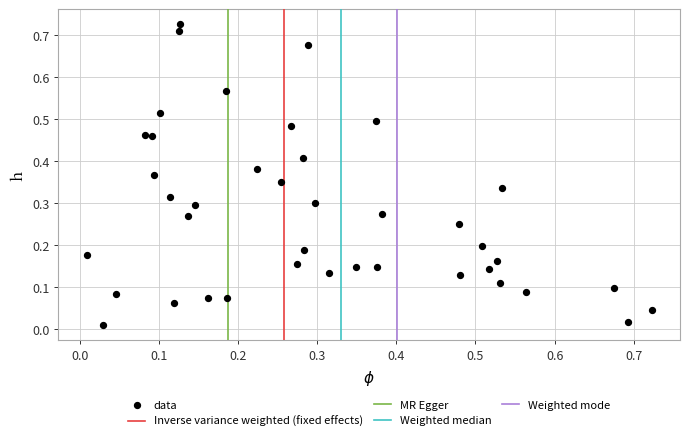

How many data points are displayed?

40